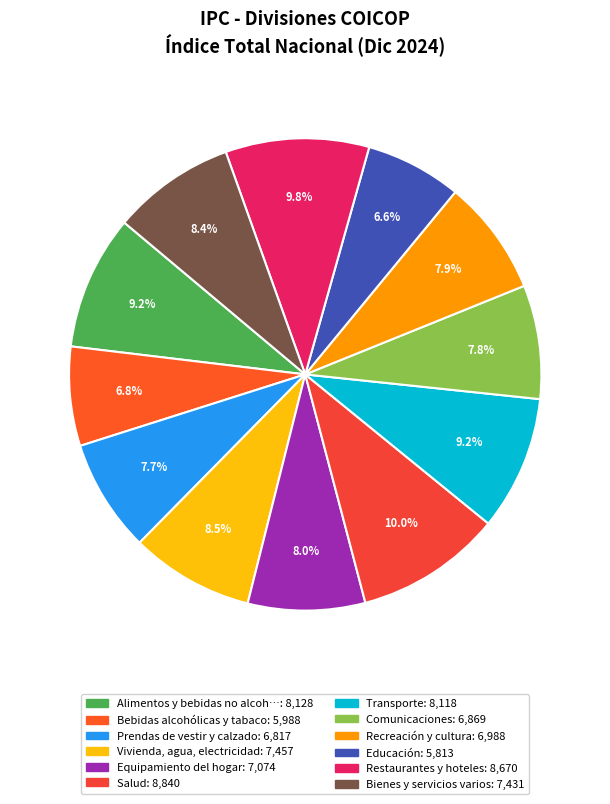

Count the number of slices in the pie.

12